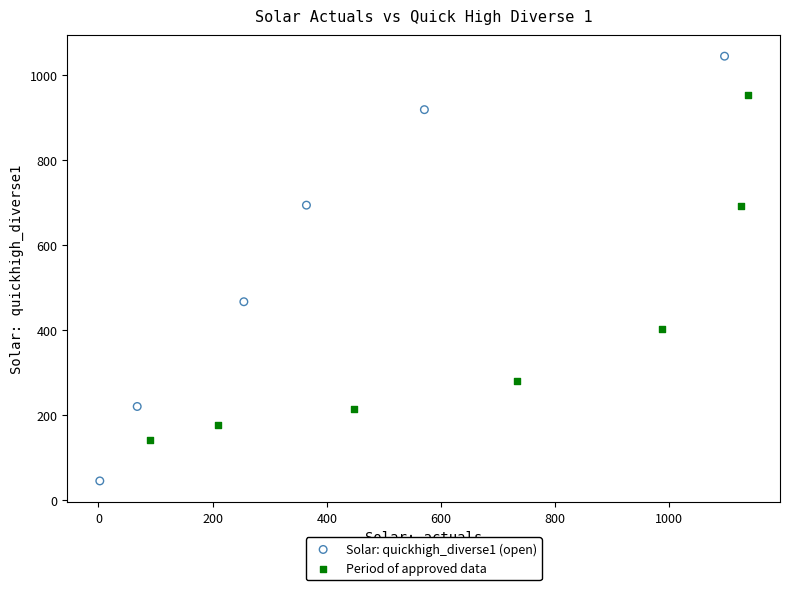

Which series reaches the minimum Y coordinate?

Solar: quickhigh_diverse1 (open)